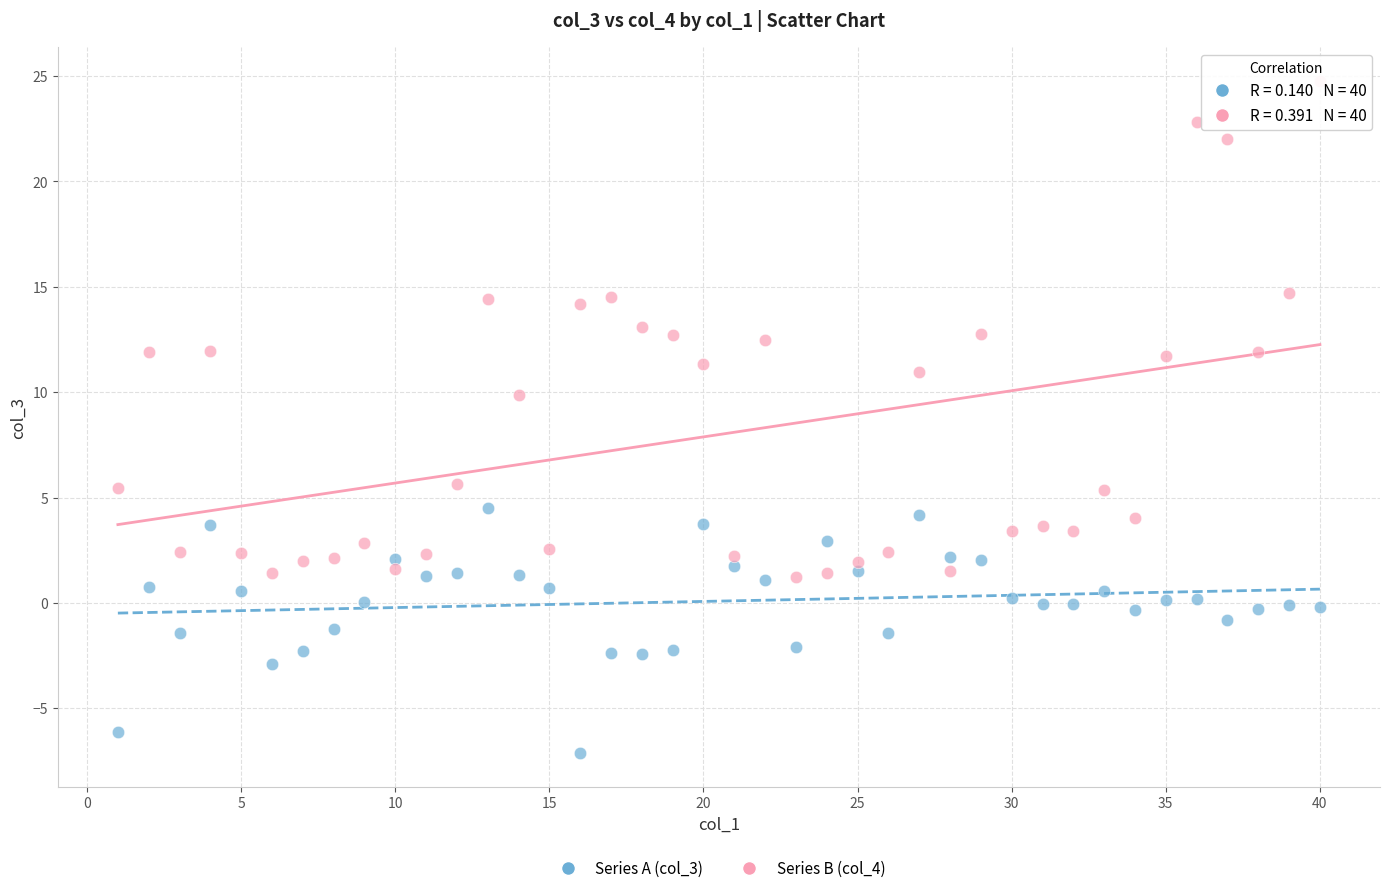

What are all the series names shown in the legend?

Series A (col_3), Series B (col_4)